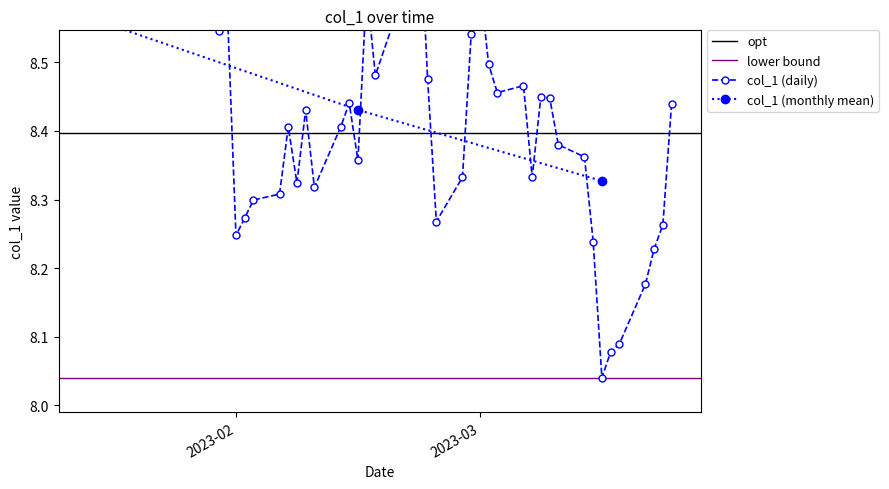

Reading right to left, list all the values displayed in this chart.

8.4	8.3	8.2	8.2	8.1	8.1	8.0	8.2	8.4	8.4	8.4	8.5	8.3	8.5	8.5	8.5	8.6	8.5	8.3	8.3	8.5	8.7	8.8	8.6	8.5	8.6	8.4	8.4	8.4	8.3	8.4	8.3	8.4	8.3	8.3	8.3	8.2	8.6	8.5	8.6